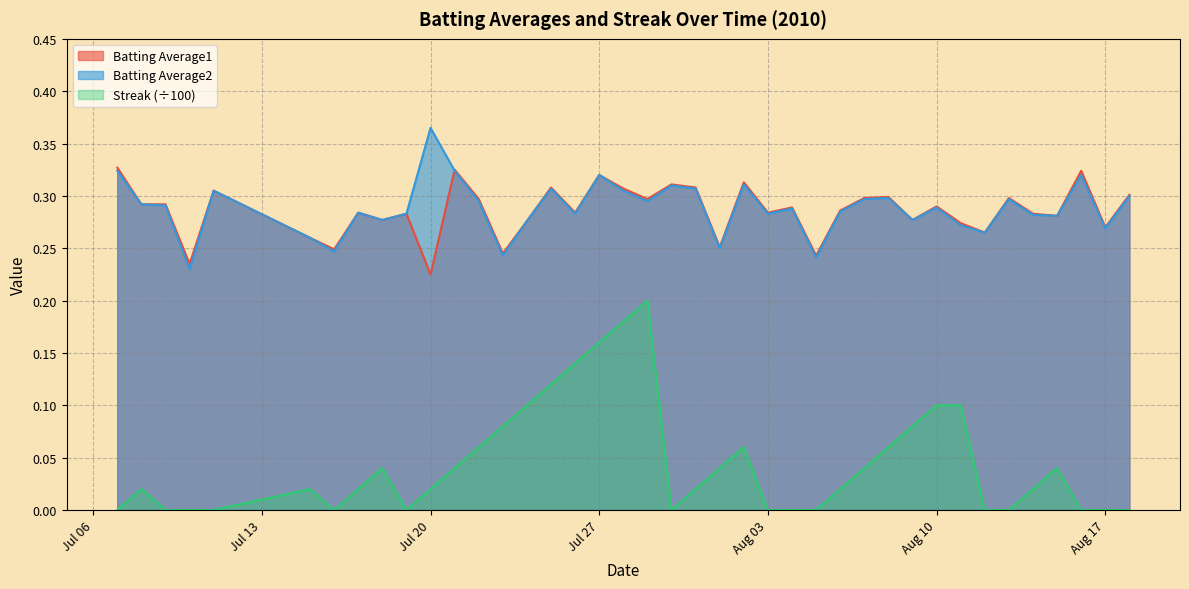

What is the sum of all Batting Average2 values?

11.5